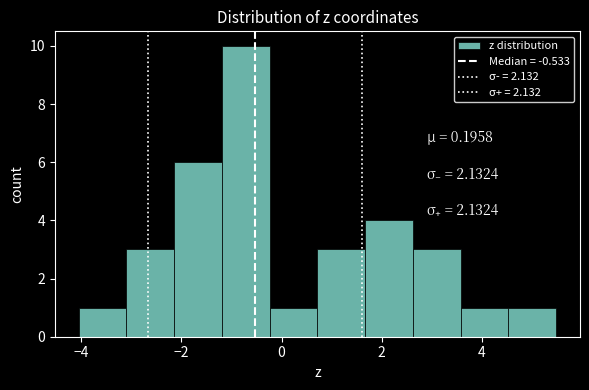

Which range on the x-axis has the tallest bar?

-1.2 to -0.2